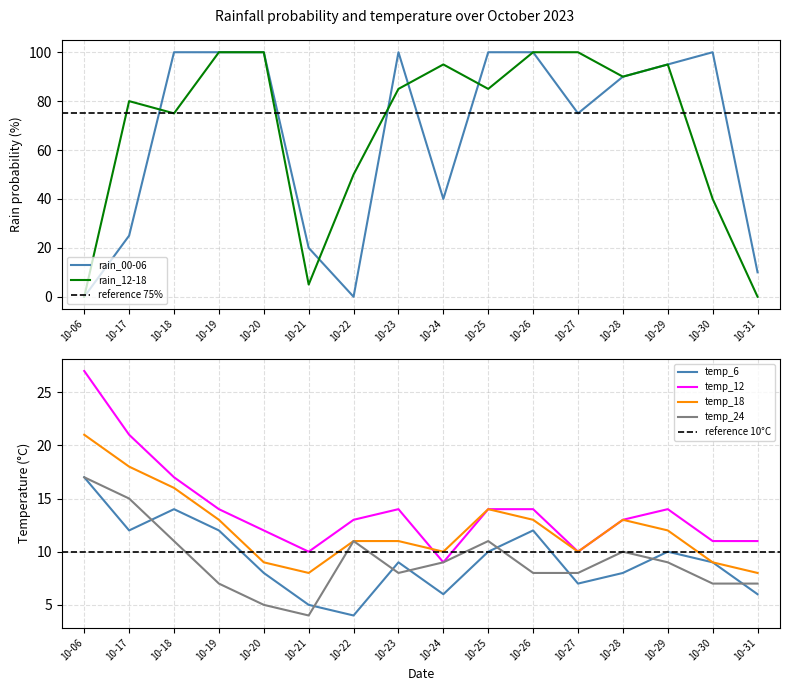

True or false: temp_6 and temp_18 cross at least once.

False